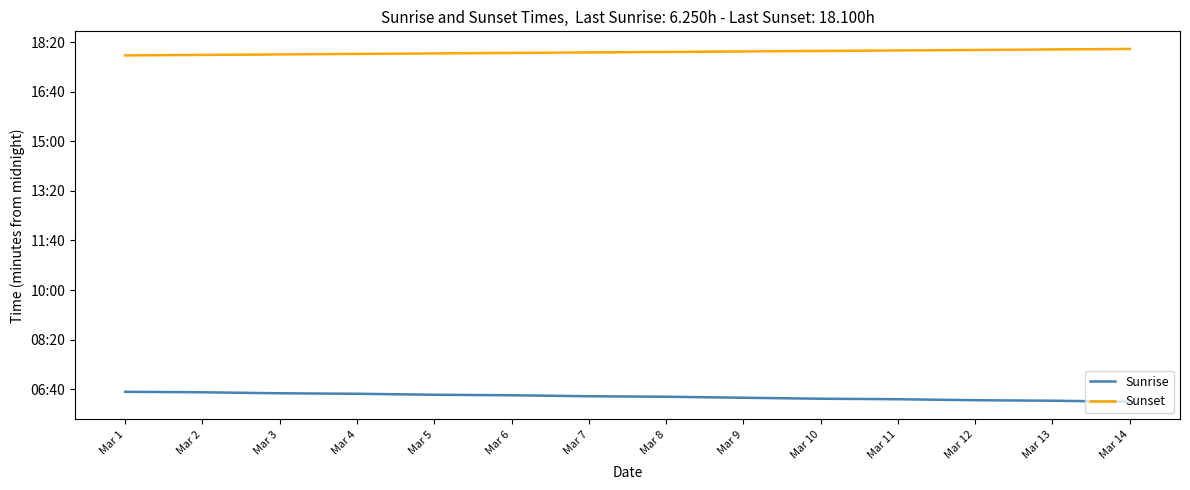

Is this an area chart (filled region under the line)?

No